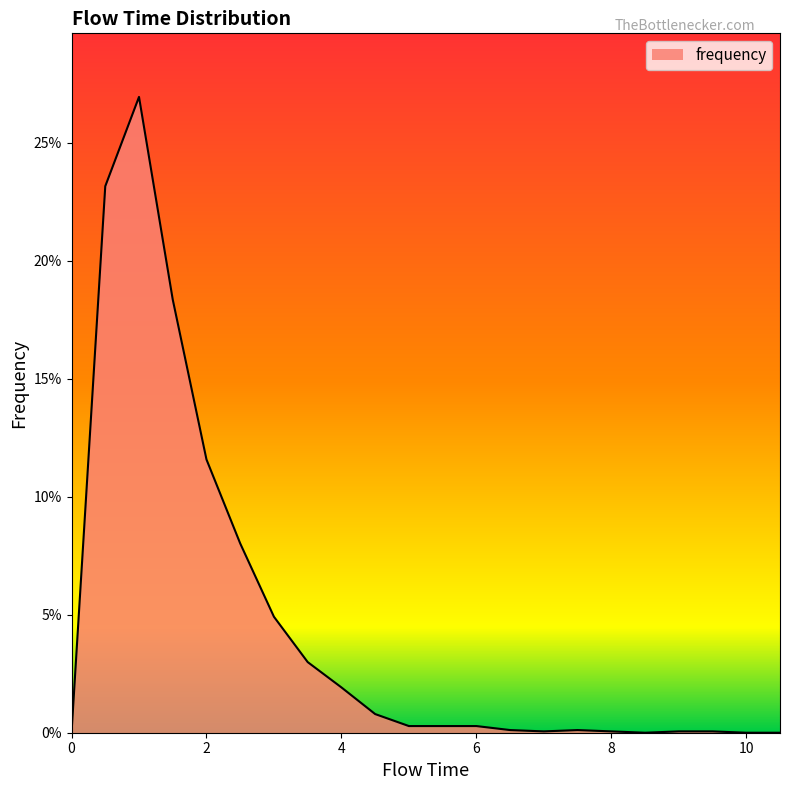

Is this an area chart (filled region under the line)?

Yes